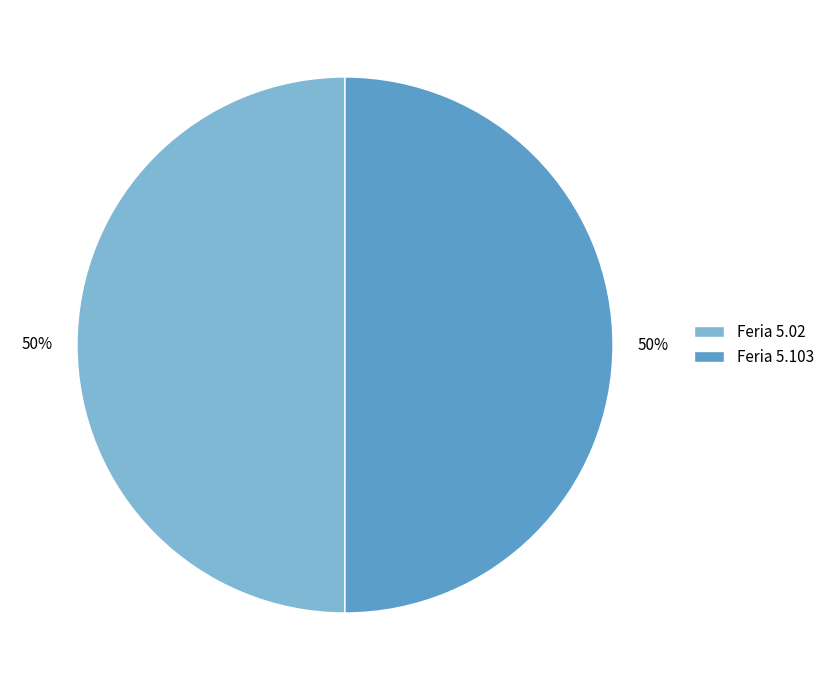

To the nearest percent, what percentage of the pie is Feria 5.02?

50%